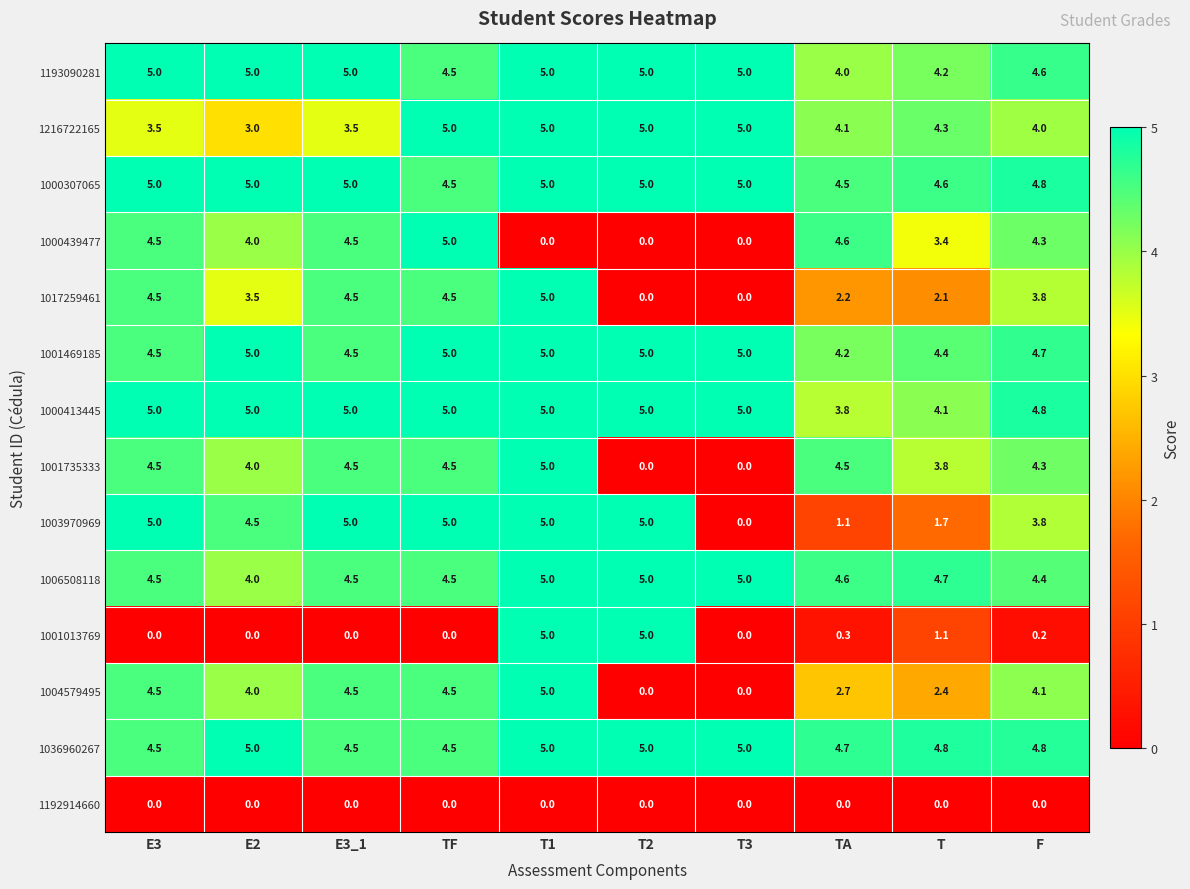

Is it true that 1000439477 equals 5.0 at TF?

True